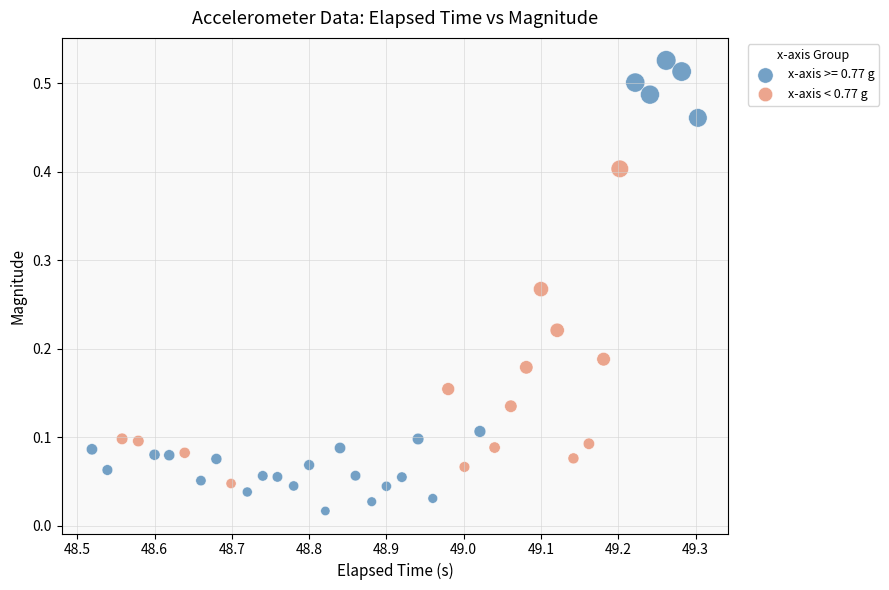

Which series contains the lowest Y value?

x-axis >= 0.77 g